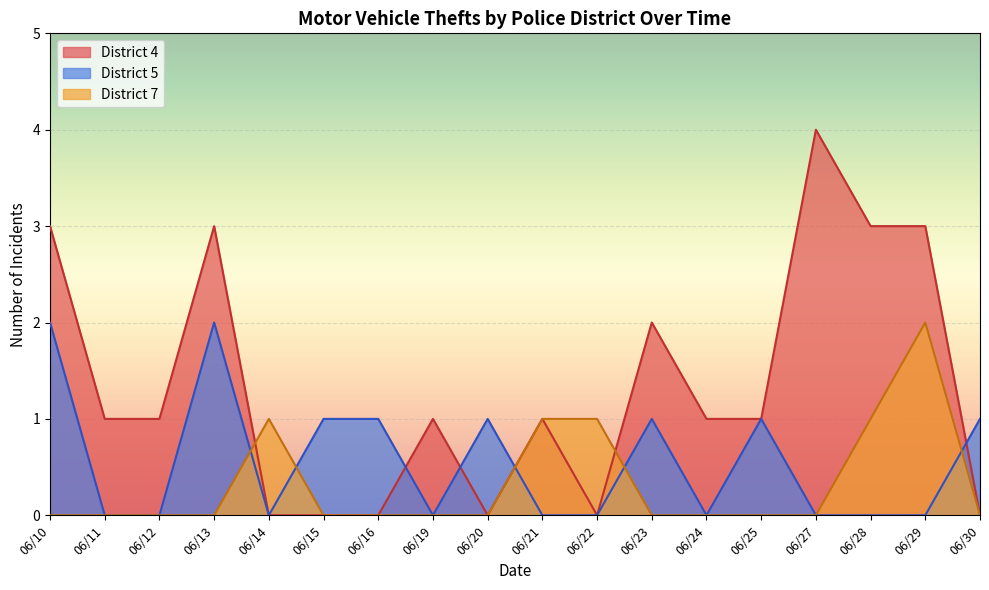

Between 06/12 and 06/25, which series saw the biggest shift?

District 5